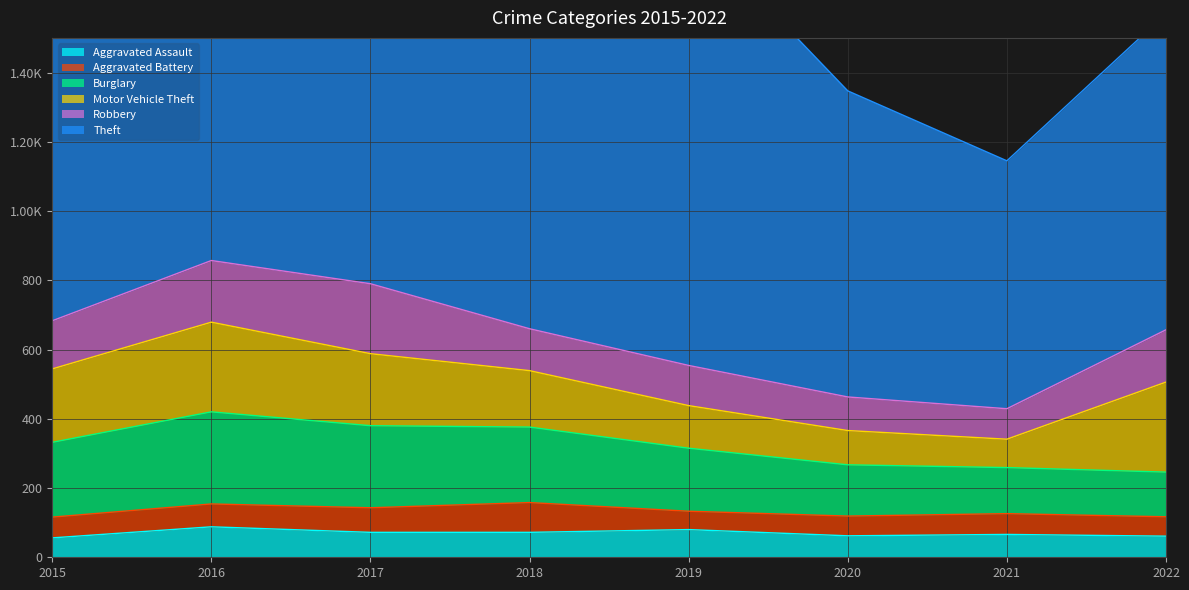

Where does the Theft series first go above 1151?

2017